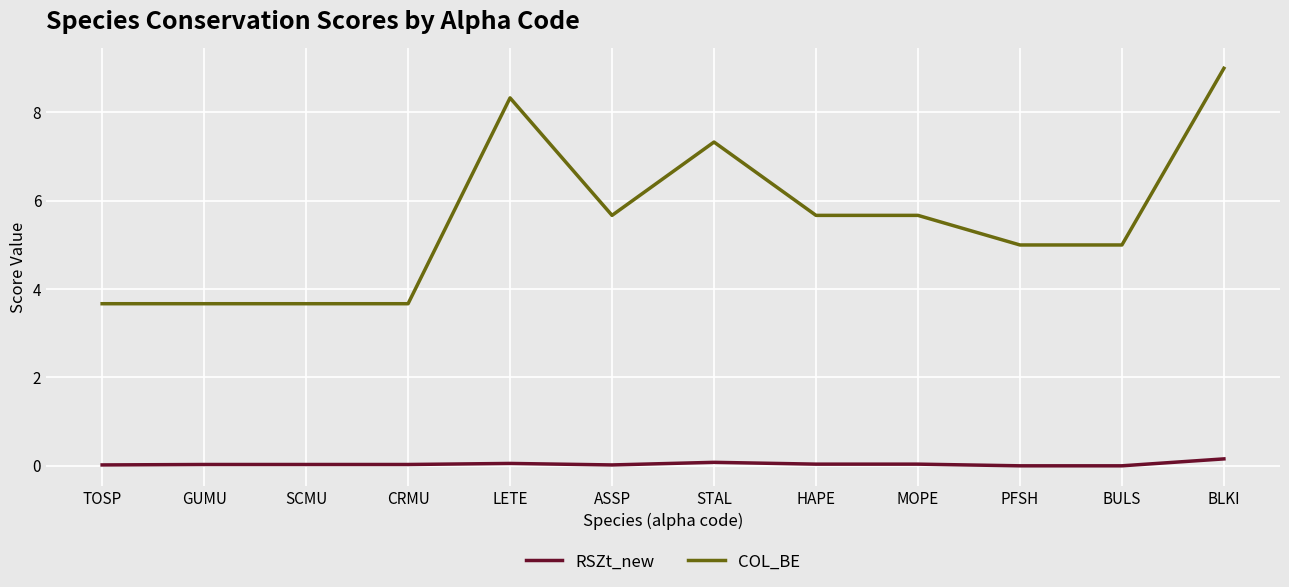

What value does the COL_BE series have at ASSP?

5.7